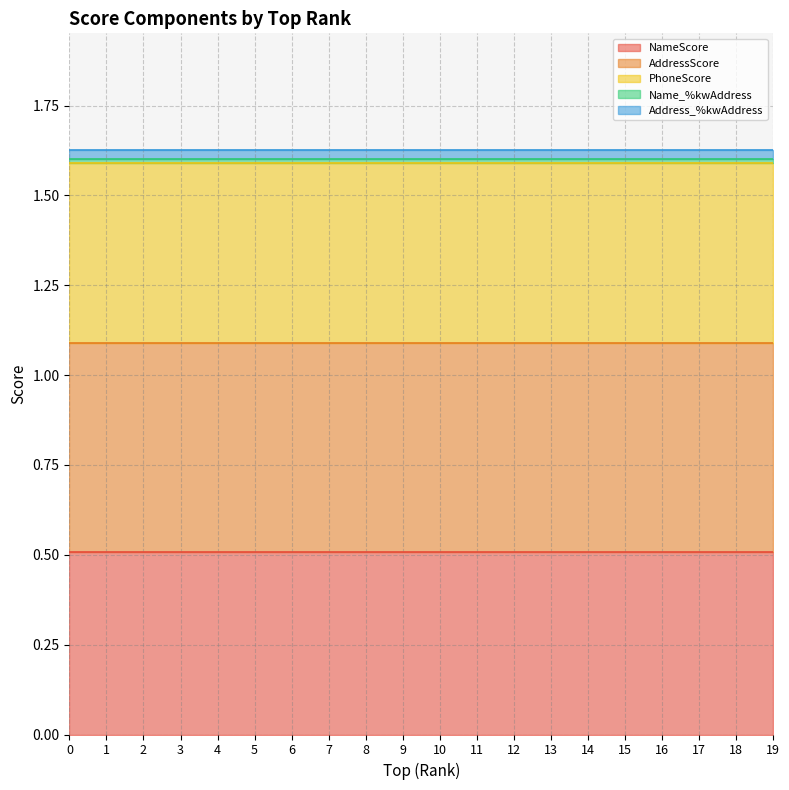

What is the sum of the PhoneScore values at 13 and 17?

1.0